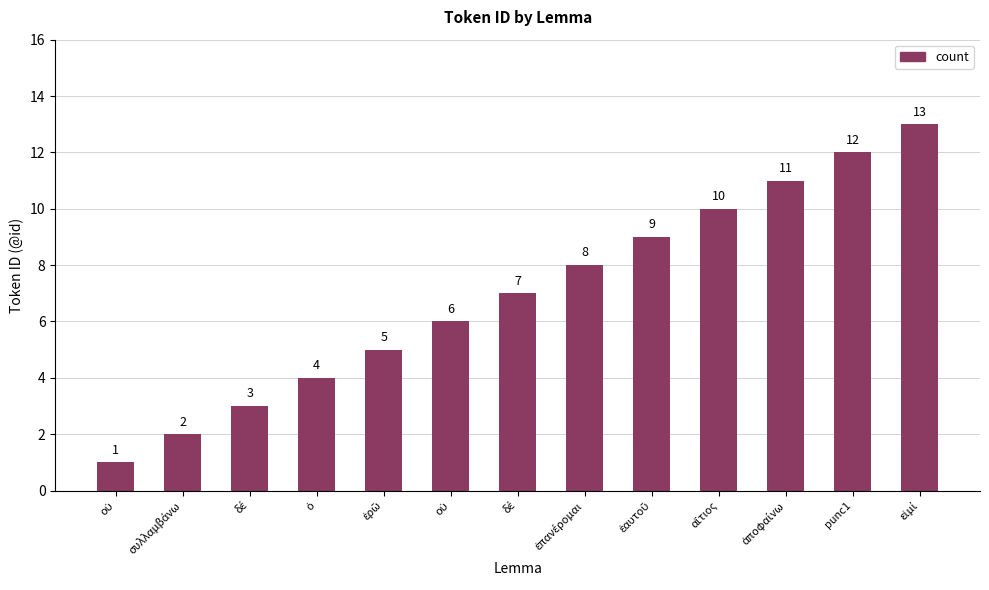

At which category does the chart reach its minimum across all series?

οὐ